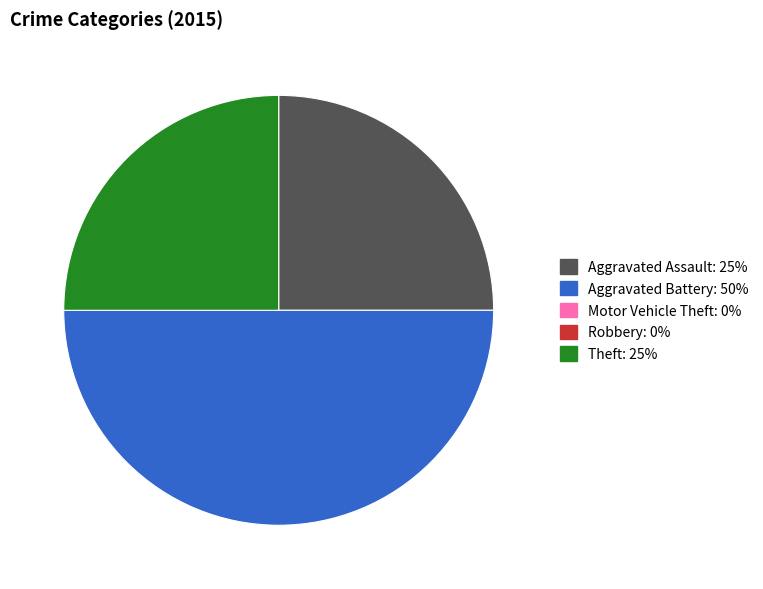

Does Aggravated Assault account for over 50% of the chart?

No